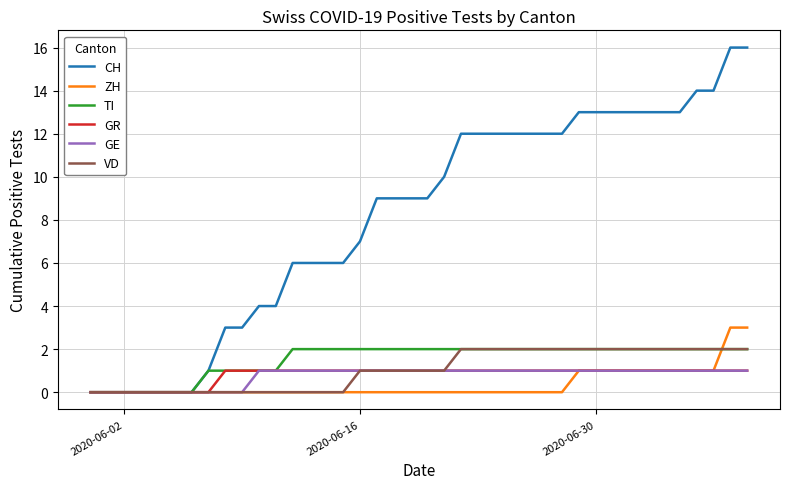

At how many categories does at least one series exceed 5?

28